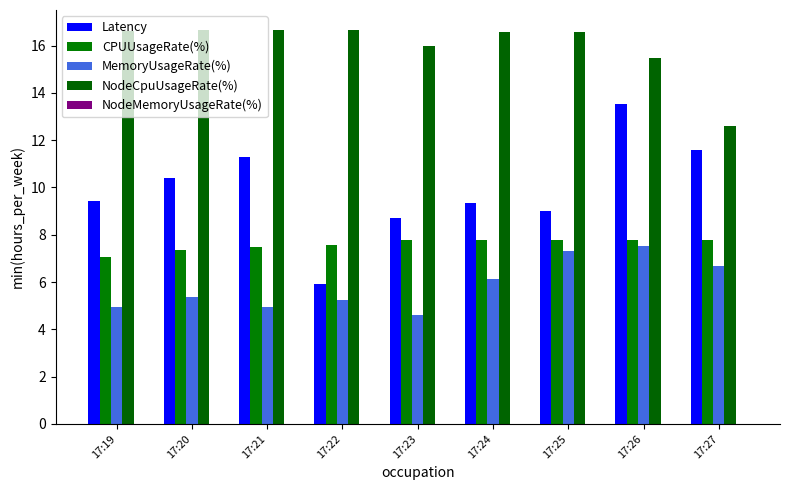

The value of NodeMemoryUsageRate(%) at 17:21 is 0.0. True or false?

True